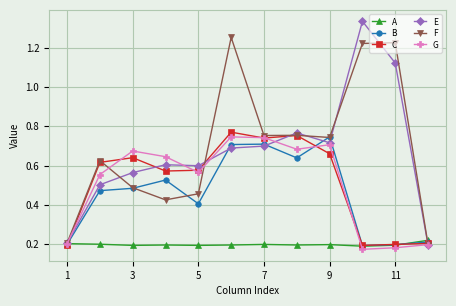

Which series has the widest spread of values?

E